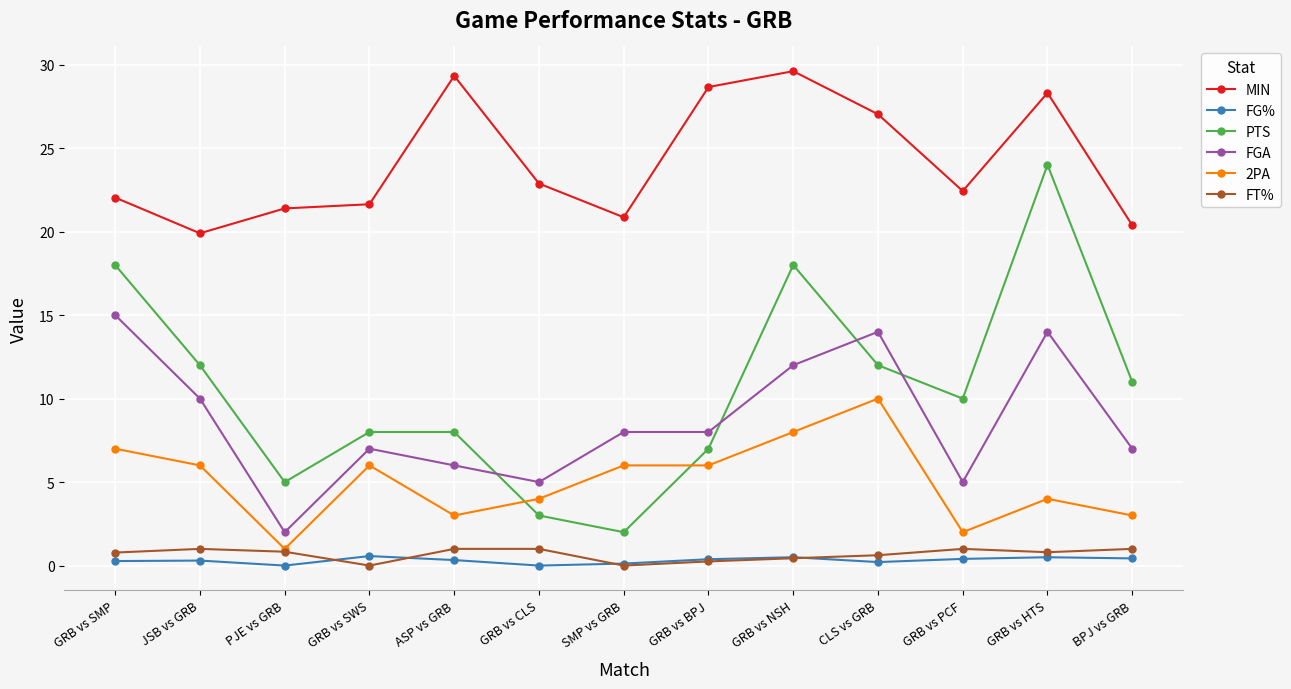

How many lines are shown in the chart?

6